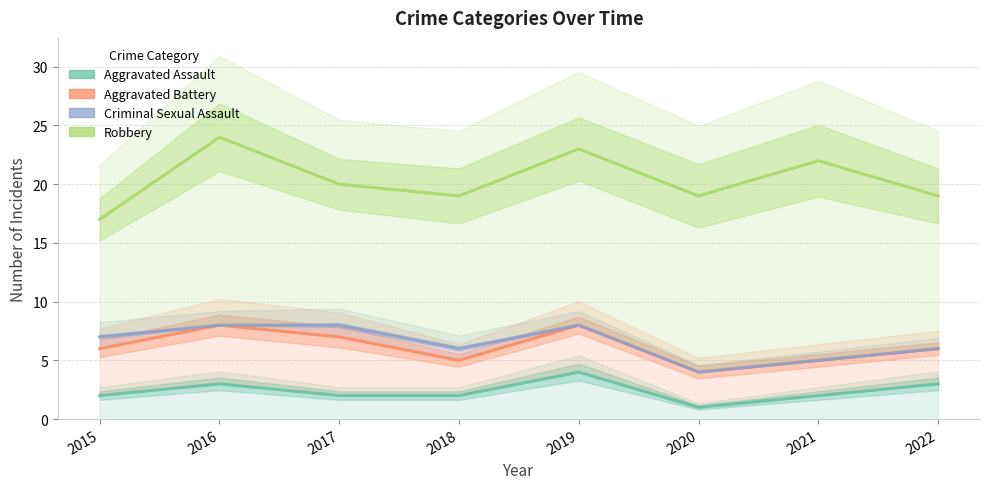

What are all the series names shown in the legend?

Aggravated Assault, Aggravated Battery, Criminal Sexual Assault, Robbery